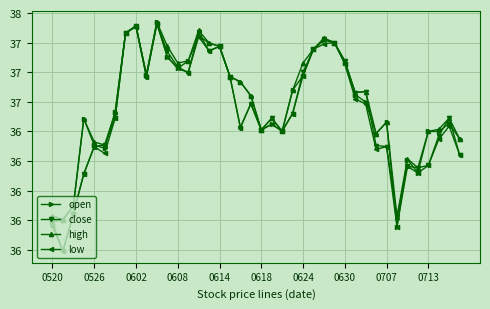

Reading left to right, what are all the values shown in this chart?

open: 35.7	35.8	35.9	36.6	36.4	36.4	36.7	37.3	37.4	37.0	37.4	37.1	37.0	37.1	37.3	37.2	37.2	37.0	36.9	36.8	36.5	36.6	36.5	36.8	37.0	37.2	37.3	37.3	37.1	36.8	36.7	36.5	36.6	35.7	36.3	36.2	36.5	36.5	36.6	36.4
close: 35.7	35.5	35.8	36.1	36.4	36.4	36.6	37.3	37.4	37.0	37.4	37.2	37.0	37.0	37.3	37.2	37.2	37.0	36.5	36.7	36.5	36.6	36.5	36.7	37.0	37.2	37.3	37.3	37.1	36.8	36.8	36.4	36.4	35.8	36.2	36.2	36.2	36.5	36.6	36.3
high: 35.8	35.8	35.9	36.6	36.4	36.4	36.7	37.3	37.4	37.0	37.4	37.2	37.1	37.1	37.4	37.2	37.2	37.0	36.9	36.8	36.5	36.6	36.5	36.8	37.1	37.2	37.3	37.3	37.1	36.8	36.8	36.5	36.6	35.8	36.3	36.2	36.5	36.5	36.6	36.4
low: 35.7	35.5	35.8	36.1	36.4	36.3	36.6	37.3	37.4	37.0	37.4	37.1	37.0	37.0	37.3	37.2	37.2	37.0	36.5	36.7	36.5	36.6	36.5	36.7	37.0	37.2	37.2	37.3	37.1	36.8	36.7	36.3	36.4	35.7	36.2	36.1	36.2	36.4	36.5	36.3